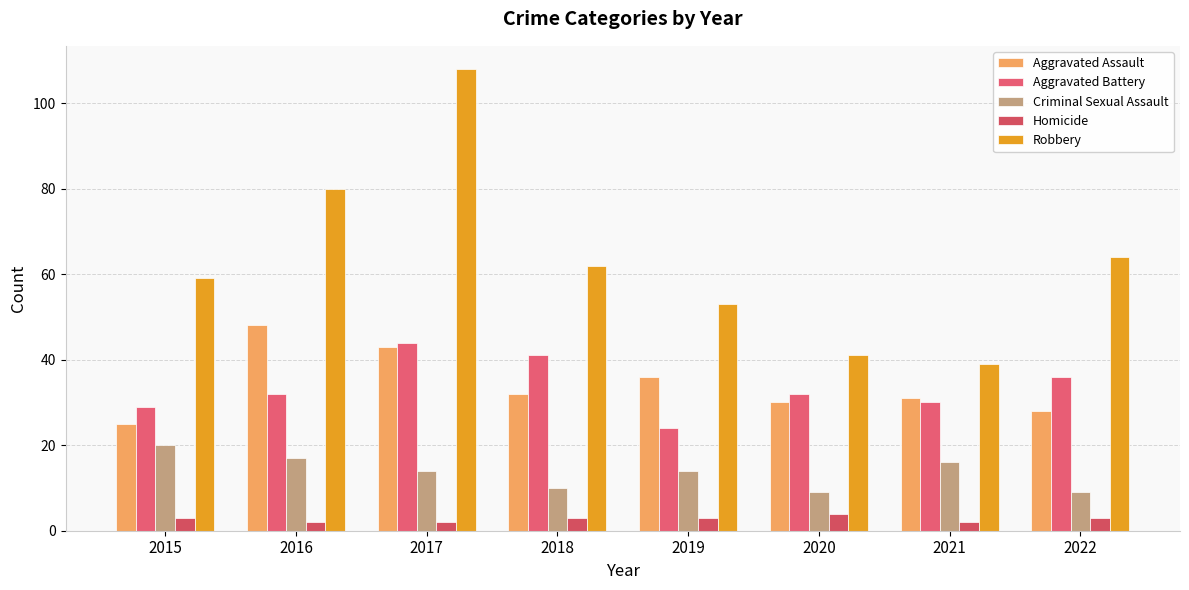

At which label is Criminal Sexual Assault closest to 14?

2017